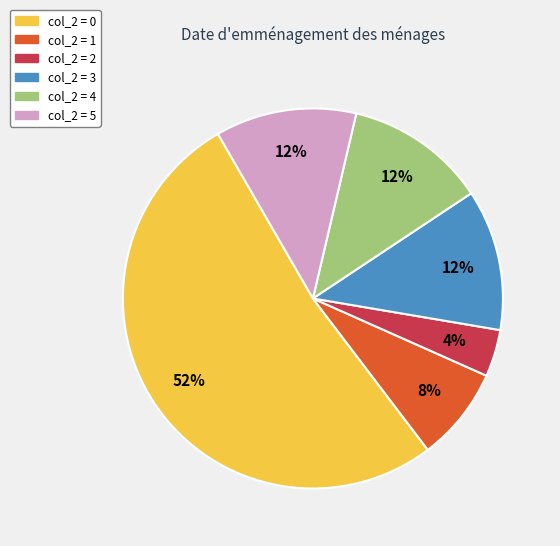

Count the number of slices in the pie.

6